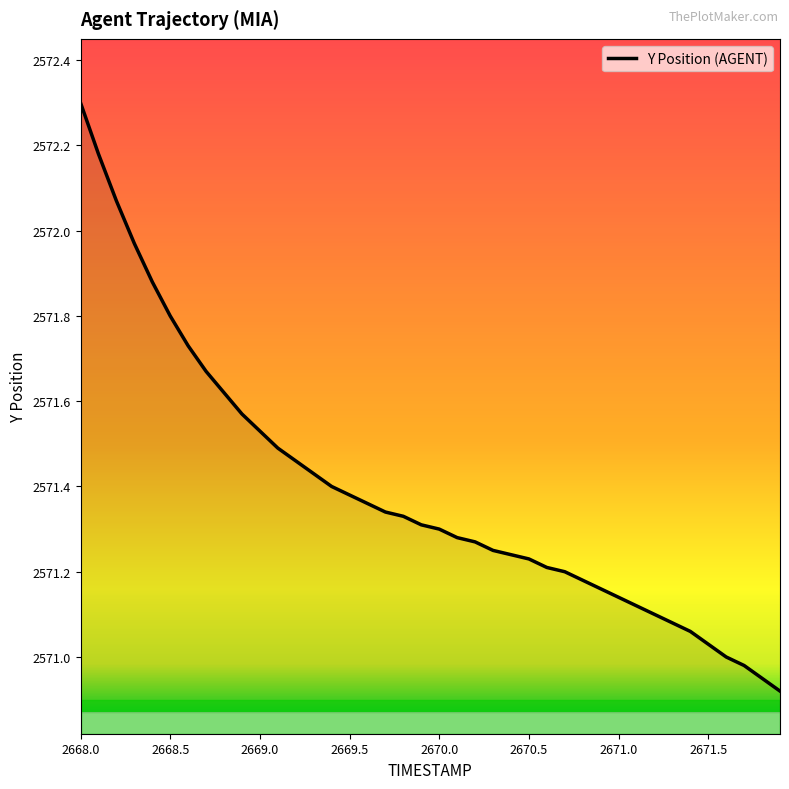

What is the maximum value shown in the chart?

2572.3